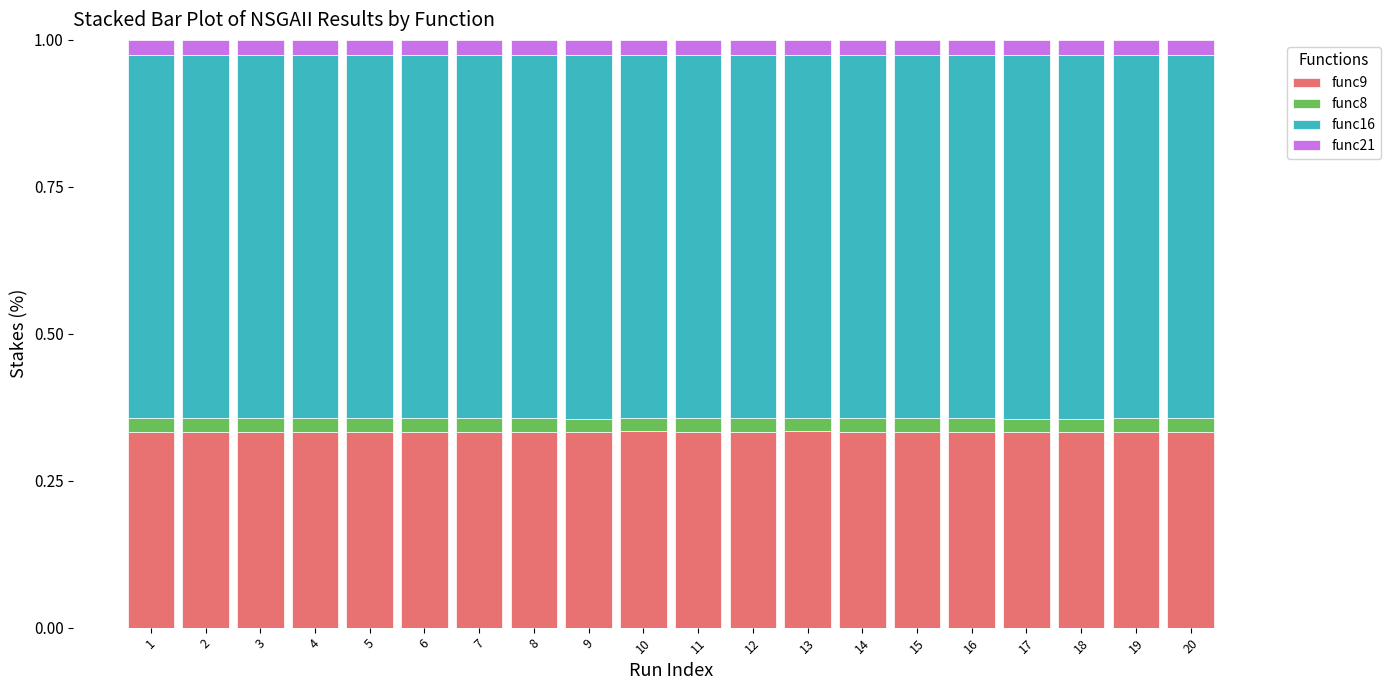

What is the total value across all series at 13?

1.0